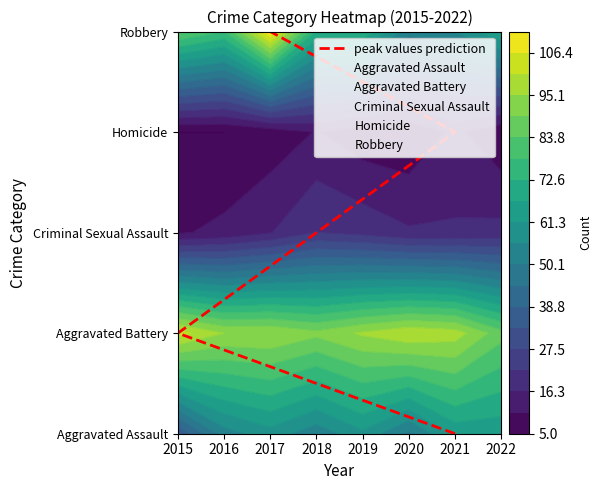

Count the Homicide values in the range 6 to 11.

5